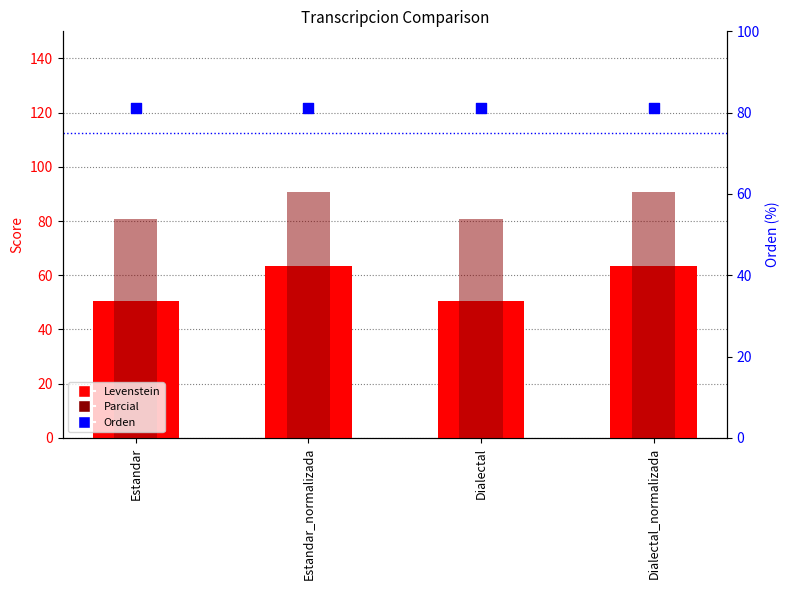

Which series has the largest Y range (max minus min)?

Levenstein